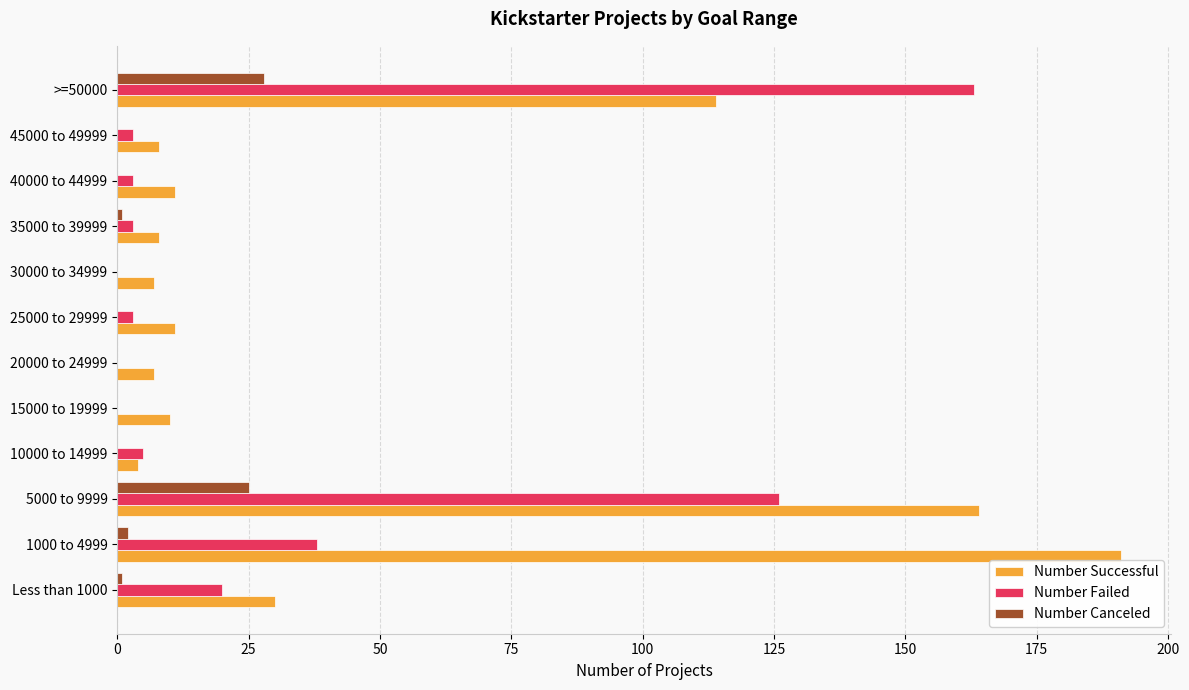

How many categories are shown in the chart?

12